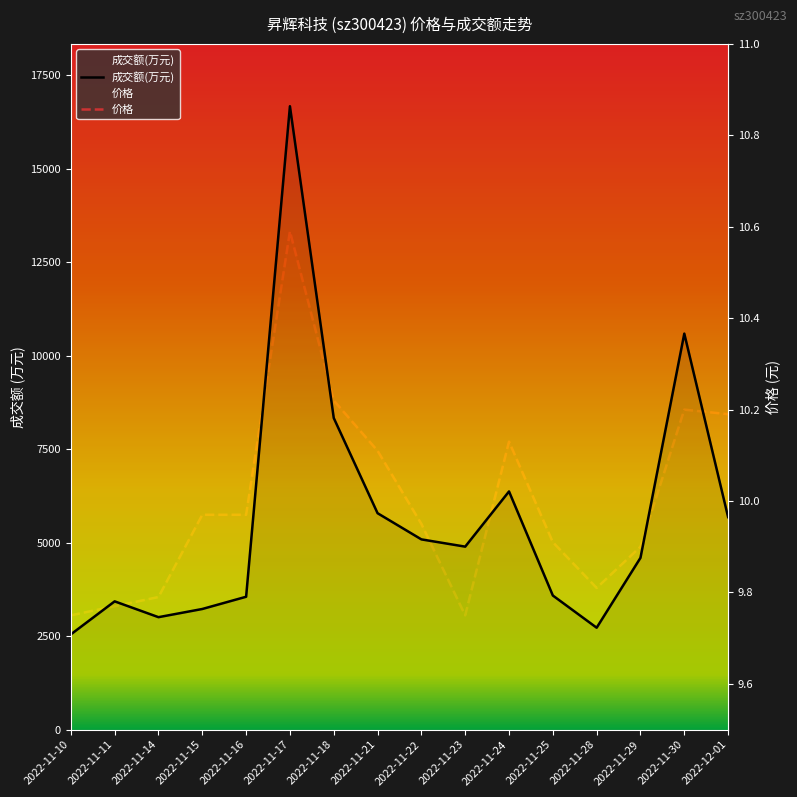

What is the greatest value displayed?

16669.0